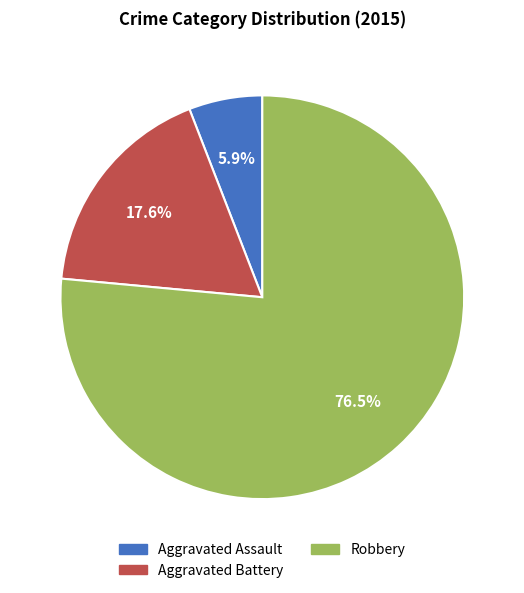

To the nearest percent, what is the average slice percentage?

33%